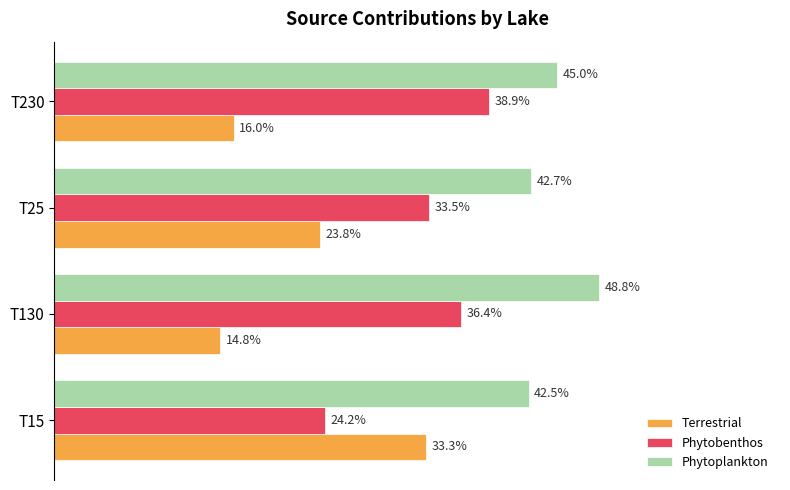

What are all the series names shown in the legend?

Terrestrial, Phytobenthos, Phytoplankton